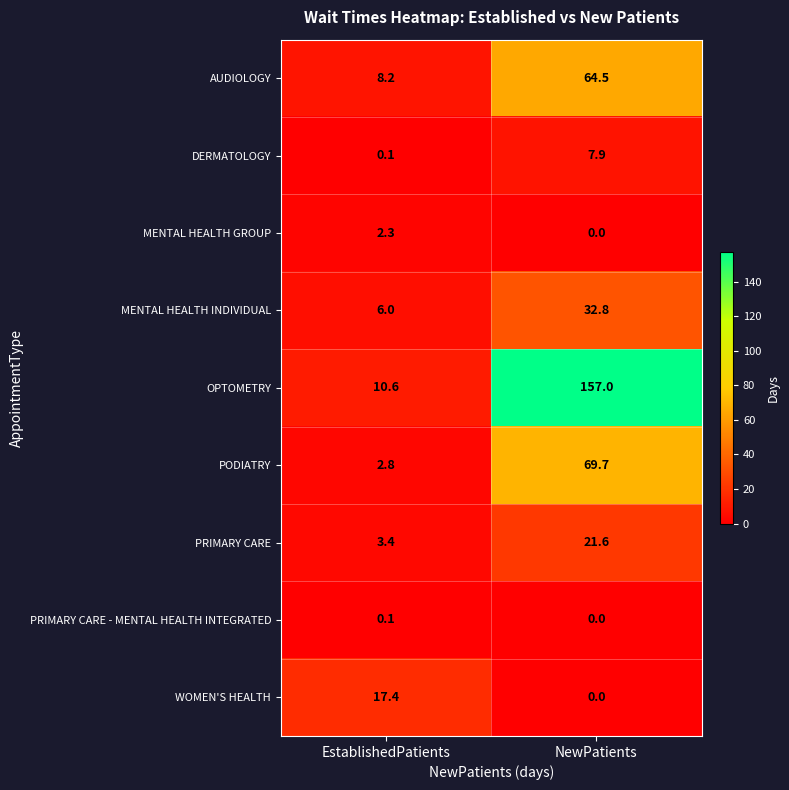

Reading left to right, what are all the values shown in this chart?

AUDIOLOGY: 8.2	64.5
DERMATOLOGY: 0.1	7.9
MENTAL HEALTH GROUP: 2.3	0.0
MENTAL HEALTH INDIVIDUAL: 6.0	32.8
OPTOMETRY: 10.6	157.0
PODIATRY: 2.8	69.7
PRIMARY CARE: 3.4	21.6
PRIMARY CARE - MENTAL HEALTH INTEGRATED: 0.1	0.0
WOMEN'S HEALTH: 17.4	0.0